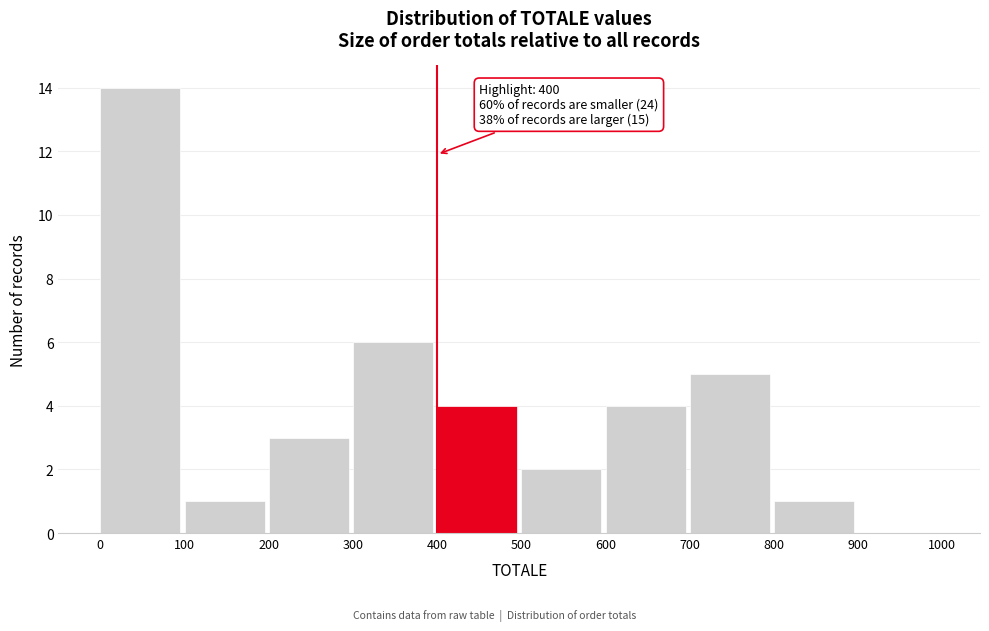

Over which range of the x-axis is the bar tallest?

0 to 100